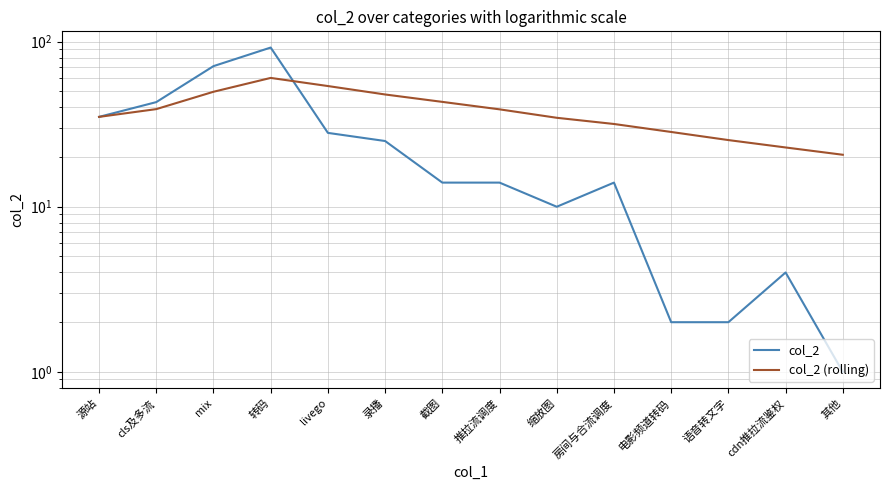

Read the col_2 (rolling) value at 源站.

35.0